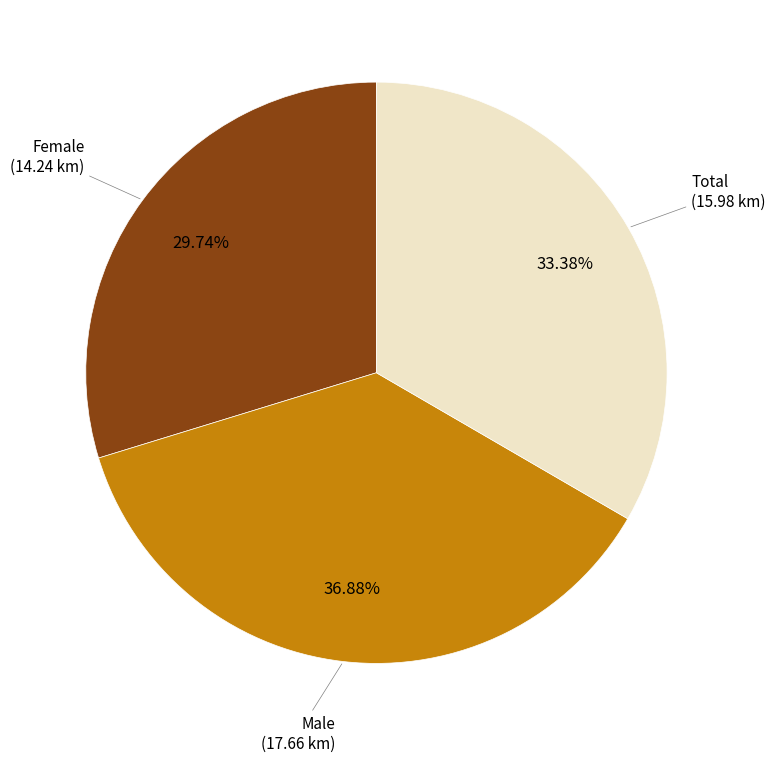

Is there any slice that represents more than half of the pie?

No